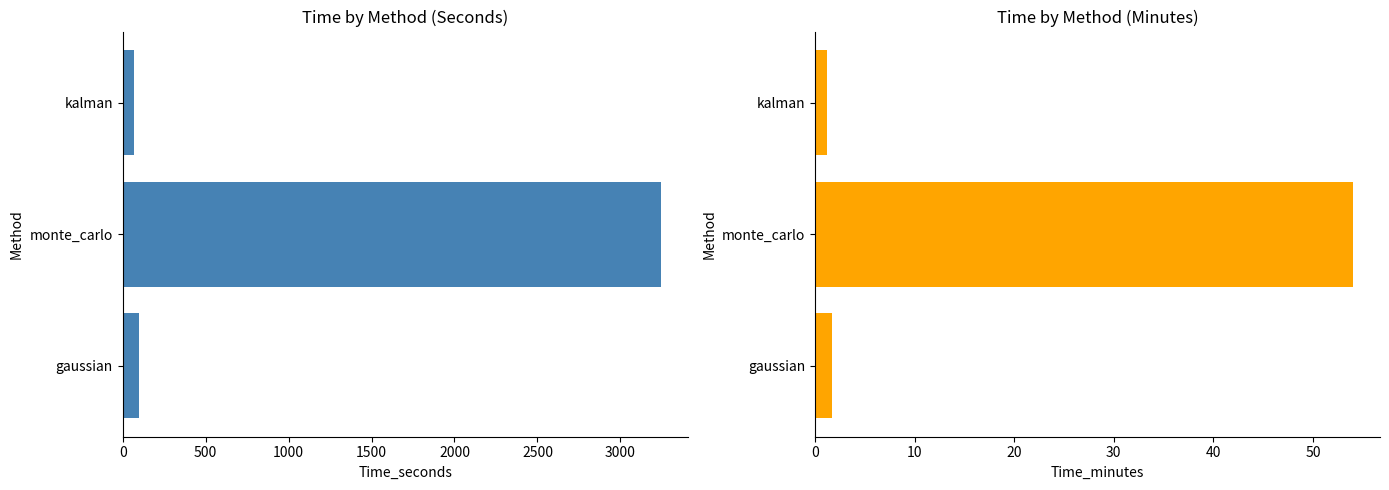

The value of Time_seconds at monte_carlo is 3242.2. True or false?

True